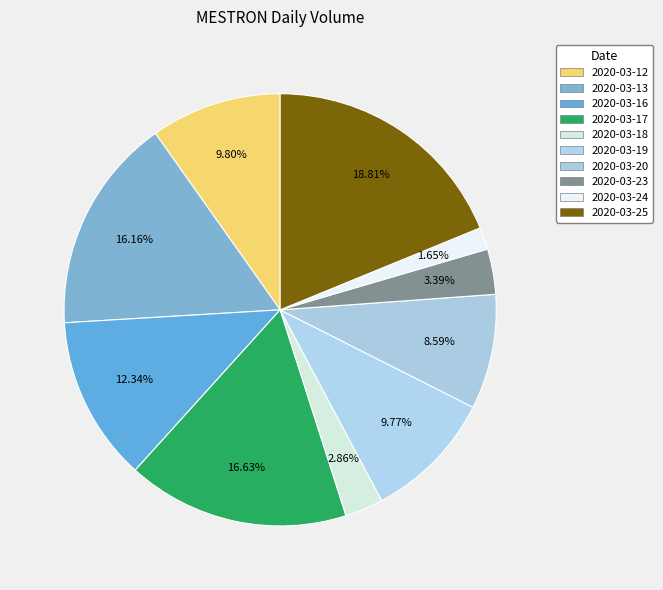

What is the change in value from 2020-03-19 to 2020-03-23?

-1082700